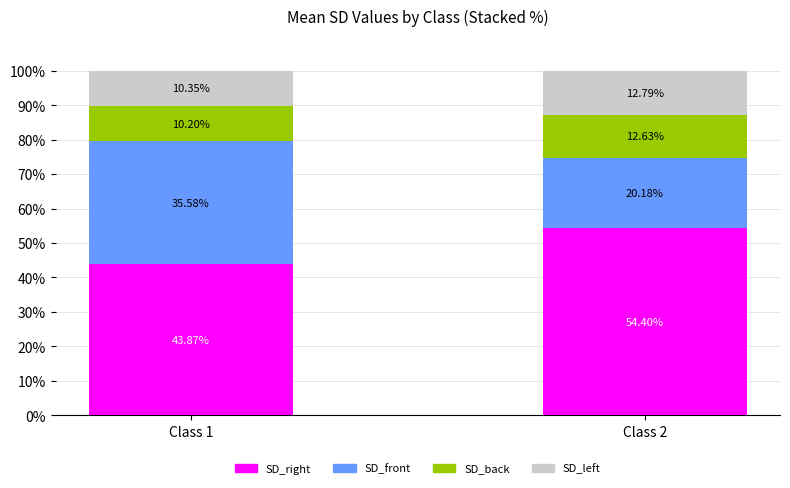

What is the difference between the SD_right values at Class 2 and Class 1?

10.5